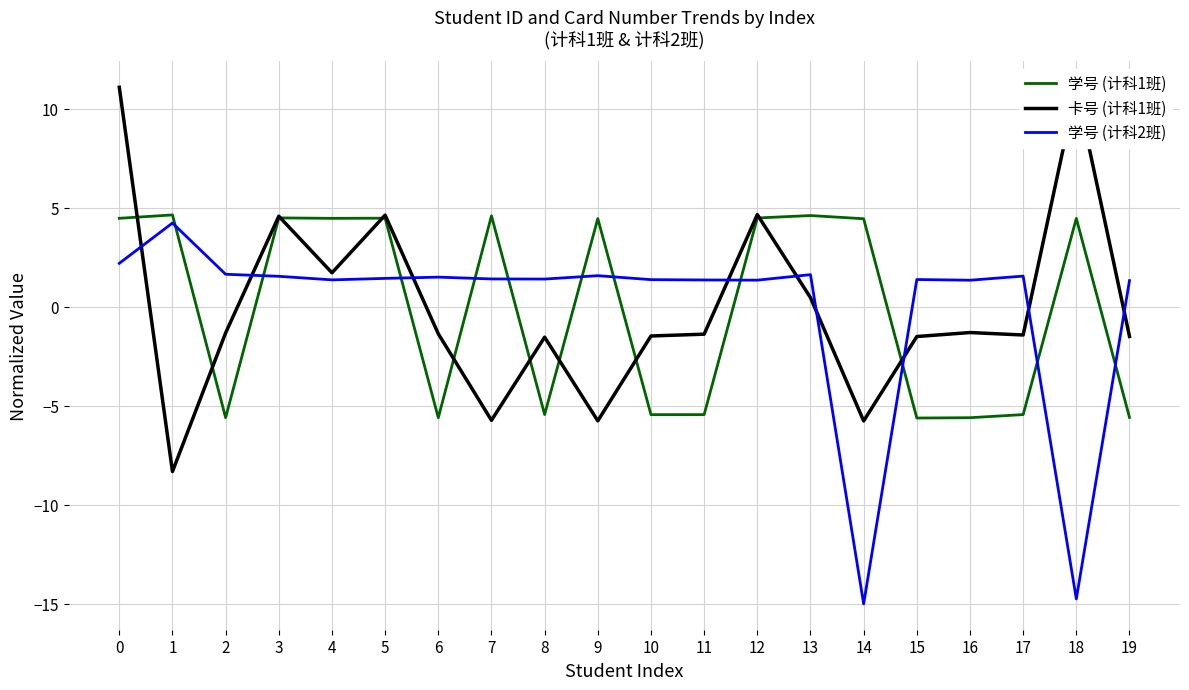

True or false: 学号 (计科1班) has a value of 4.5 at 18.

True